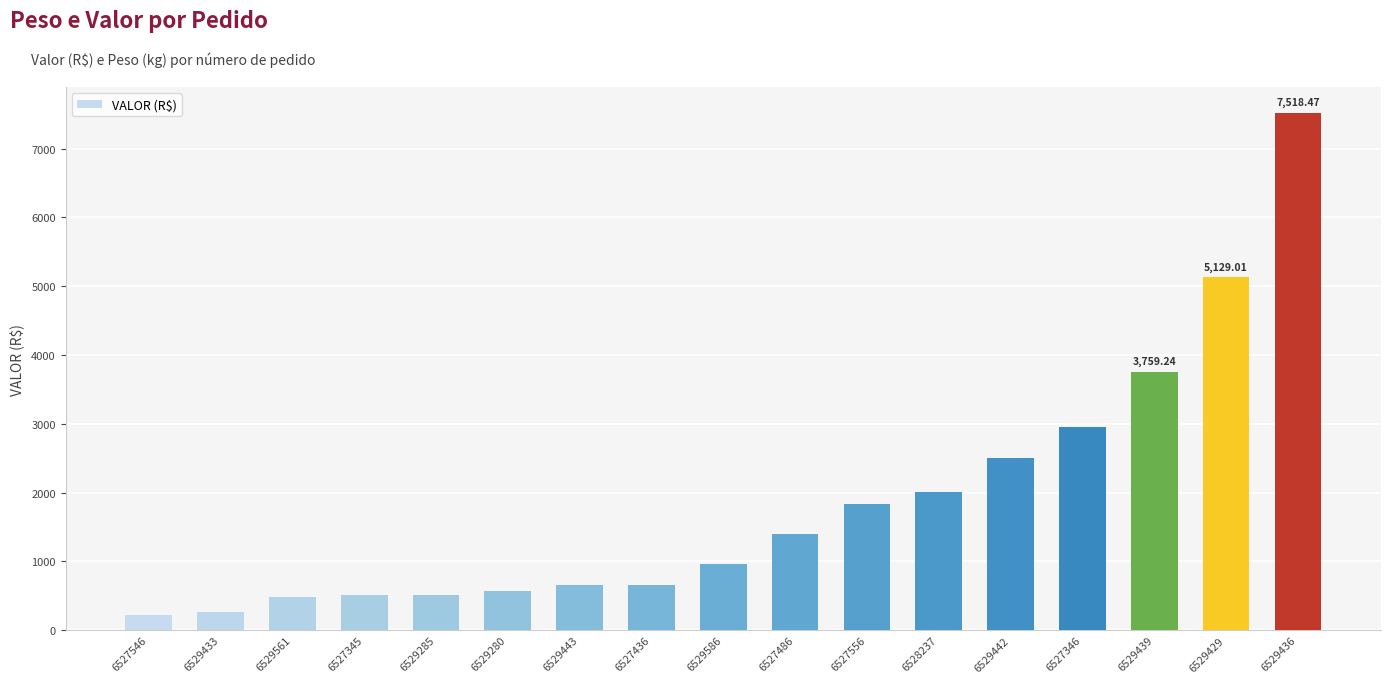

How many data points are less than 956?

8